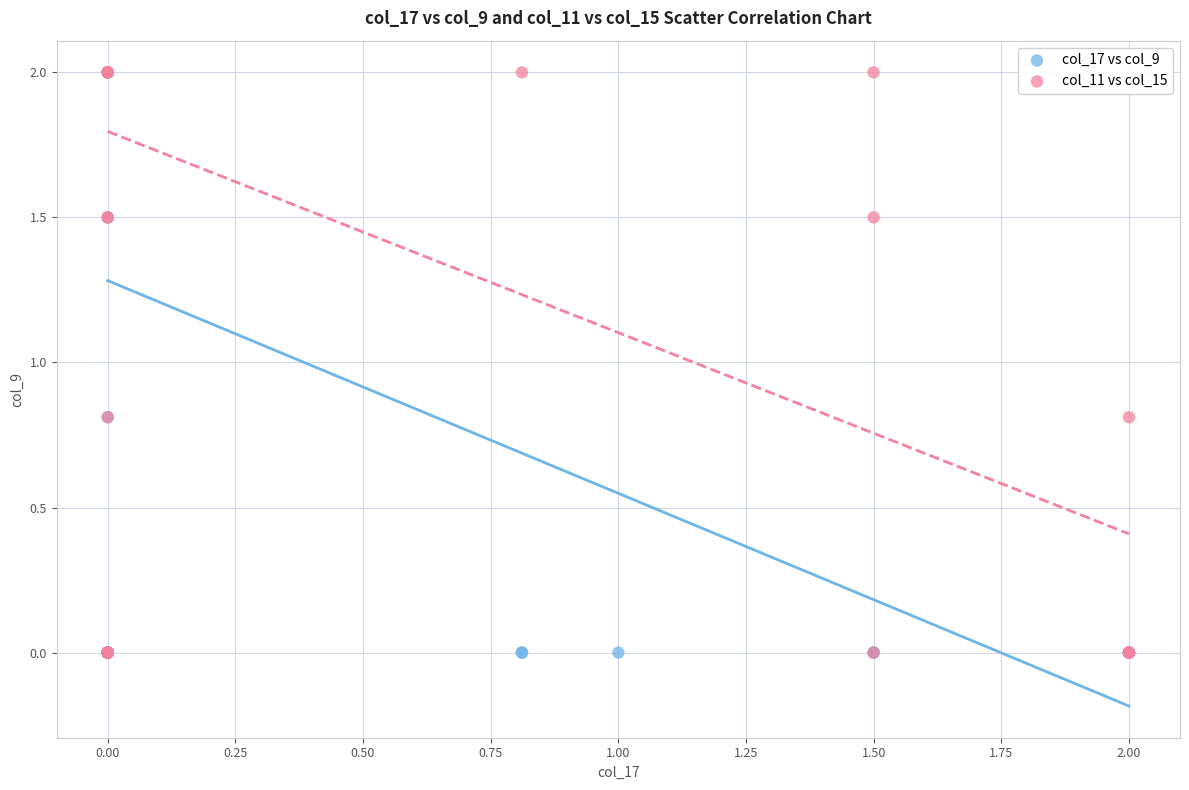

What are all the series names shown in the legend?

col_17 vs col_9, col_11 vs col_15